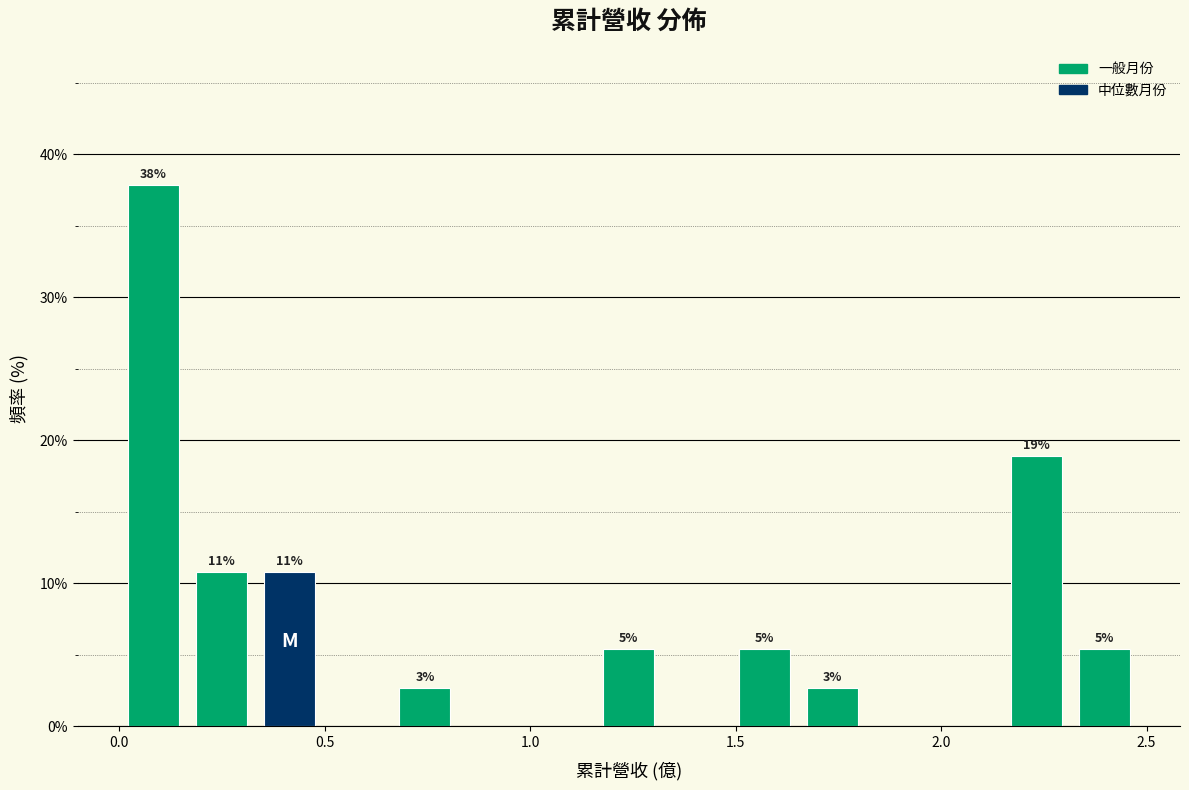

Read against the x-axis, roughly where is the centre of the tallest bar?

0.10